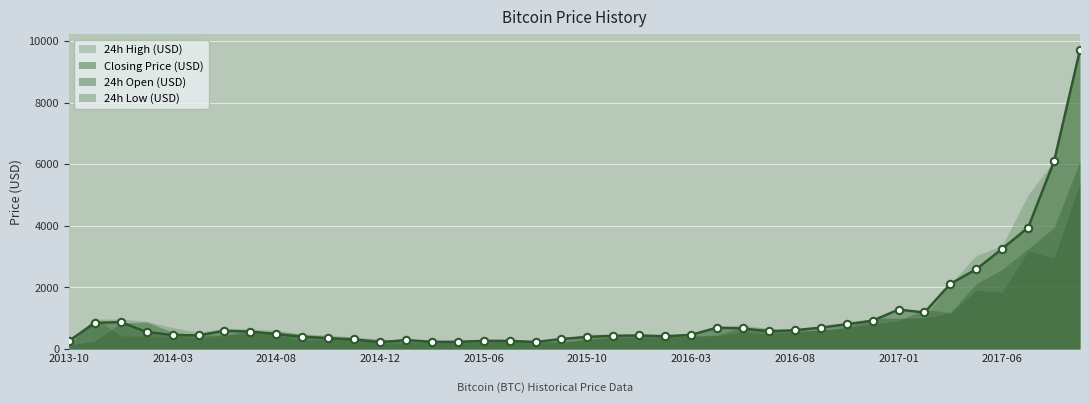

At which category is the sum across all series the highest?

2017-10-22